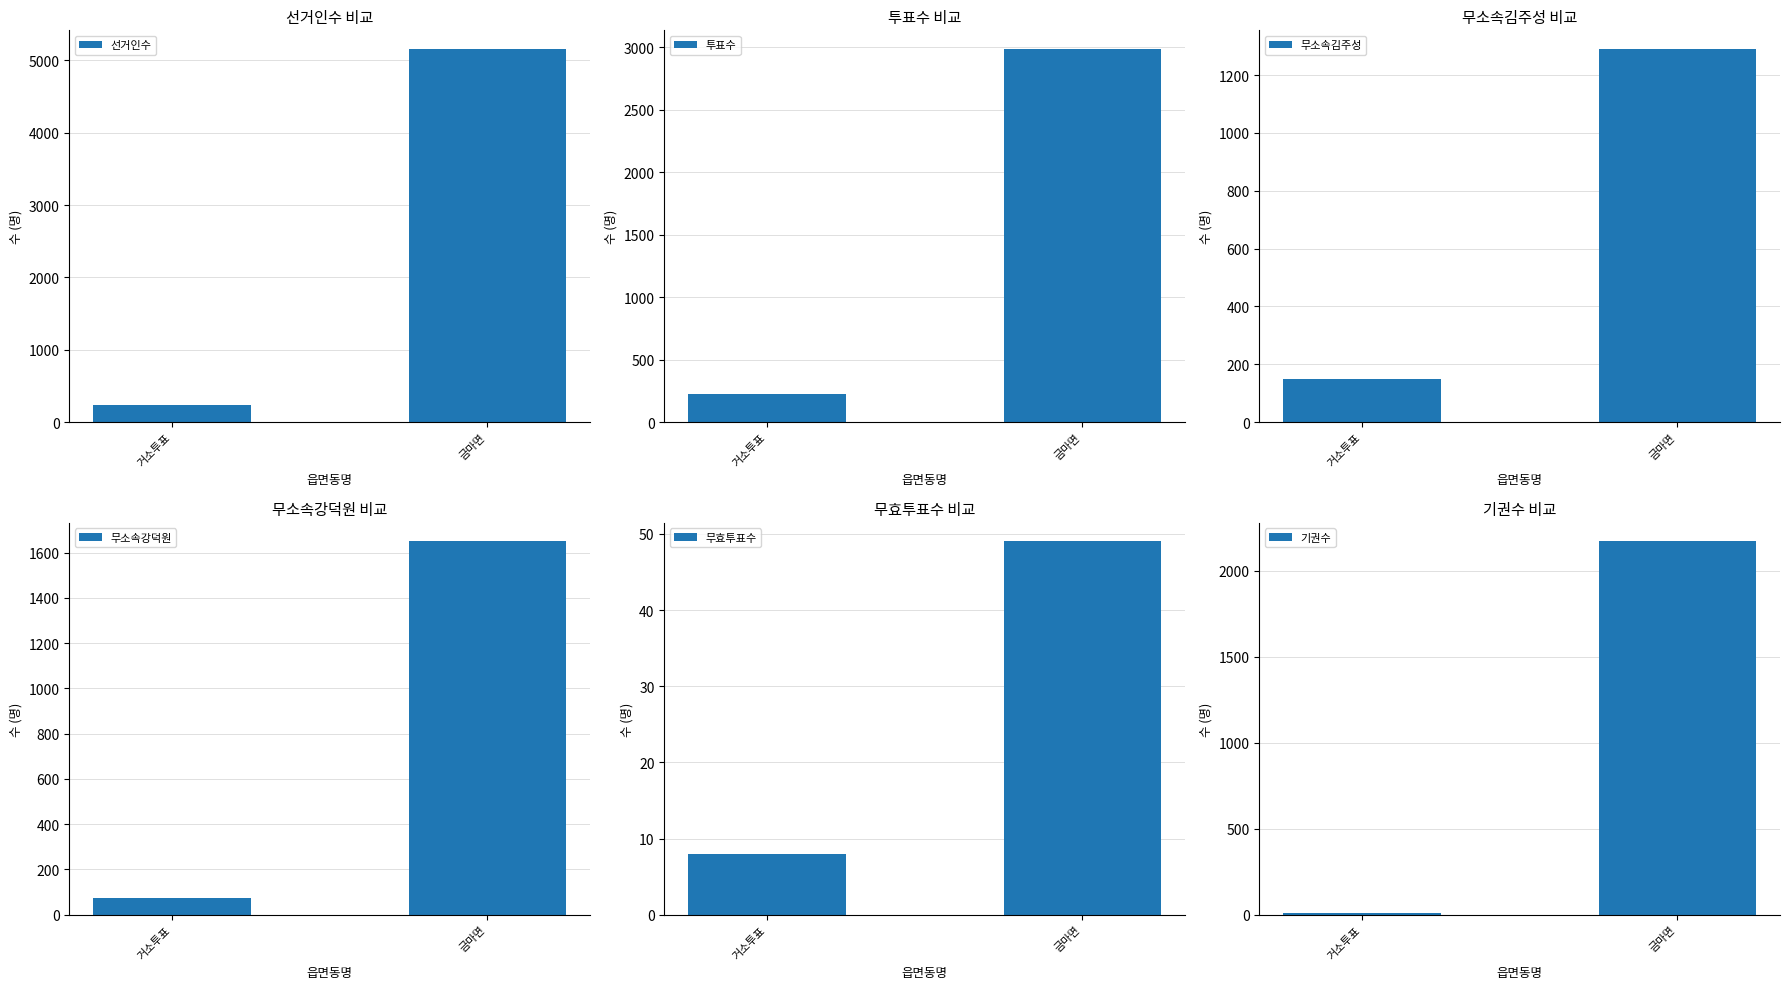

What is the sum of the 무효투표수 values at 금마면 and 거소투표?

57